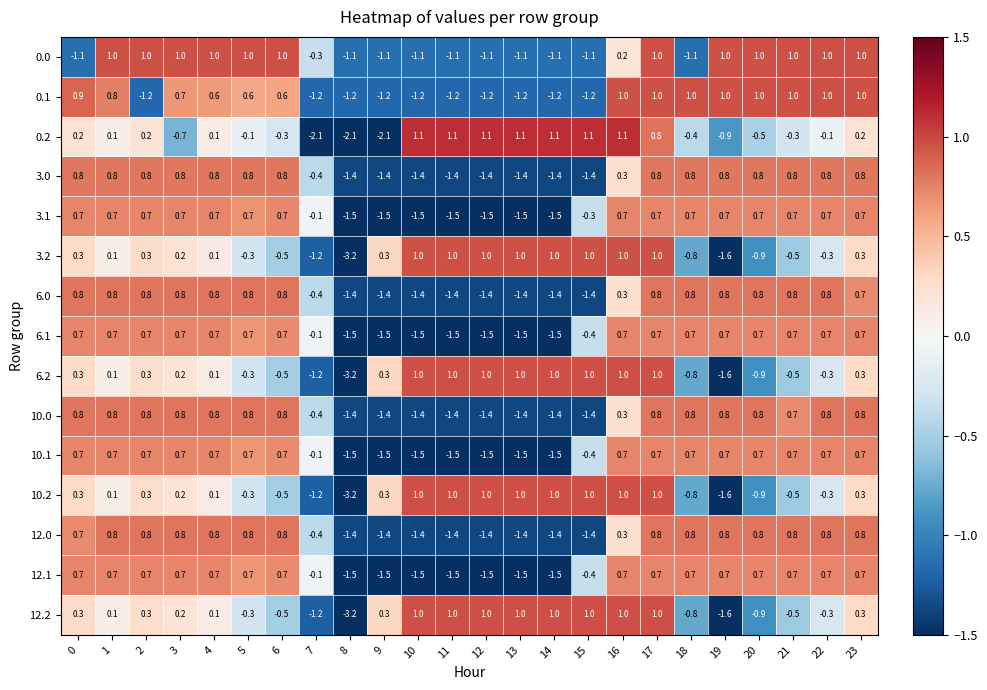

What is the spread (max minus min) of values at 21?

1.5